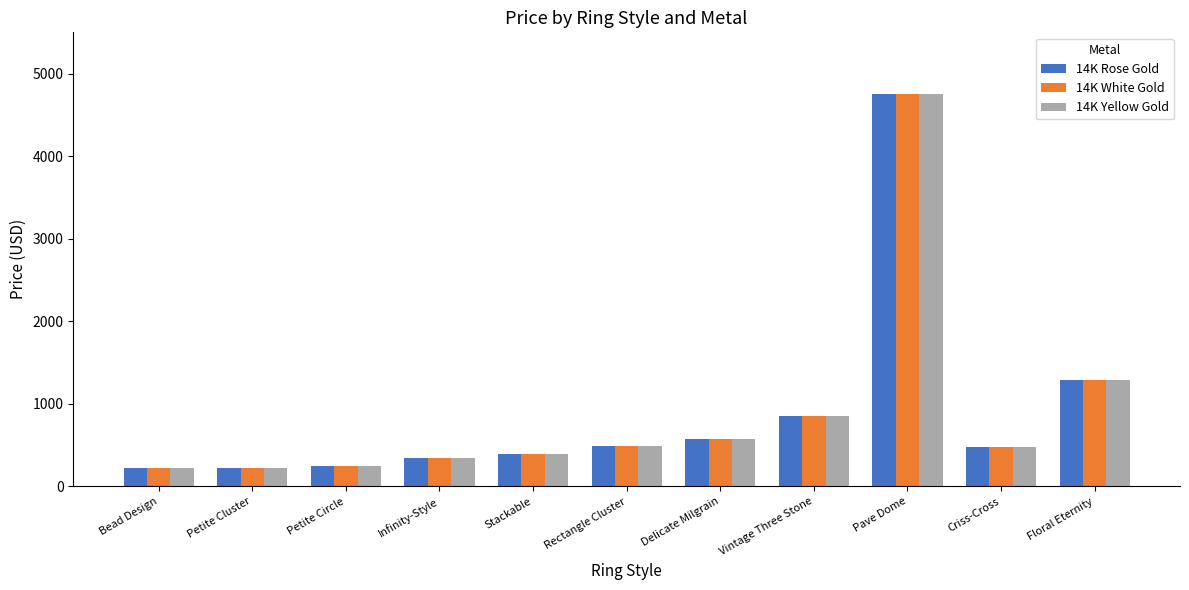

What is the approximate value of 14K Yellow Gold at Rectangle Cluster, to the nearest 50?

500